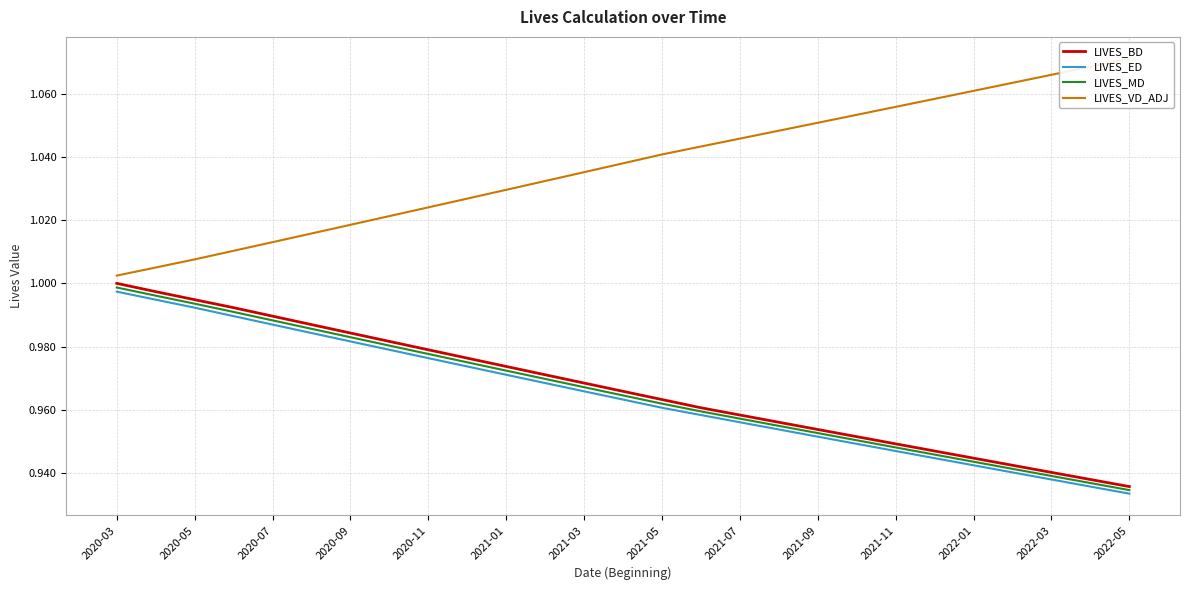

How many series are shown in this chart?

4